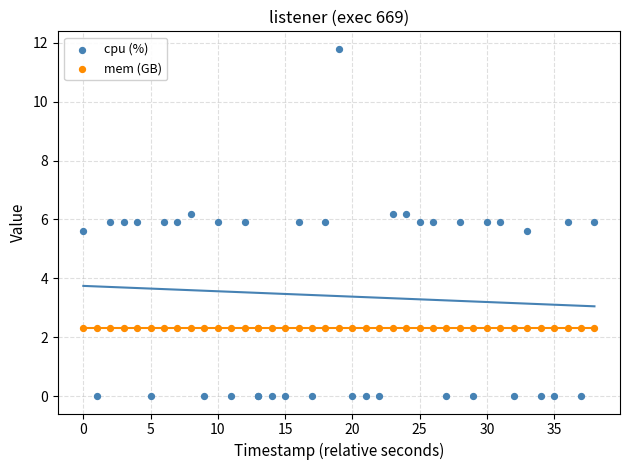

Which series reaches the maximum Y coordinate?

cpu (%)